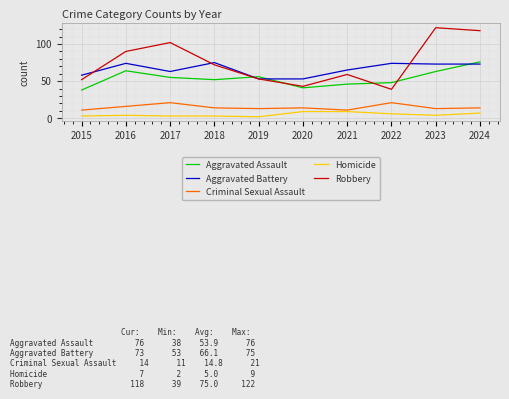

What is the sum of all Criminal Sexual Assault values?

148